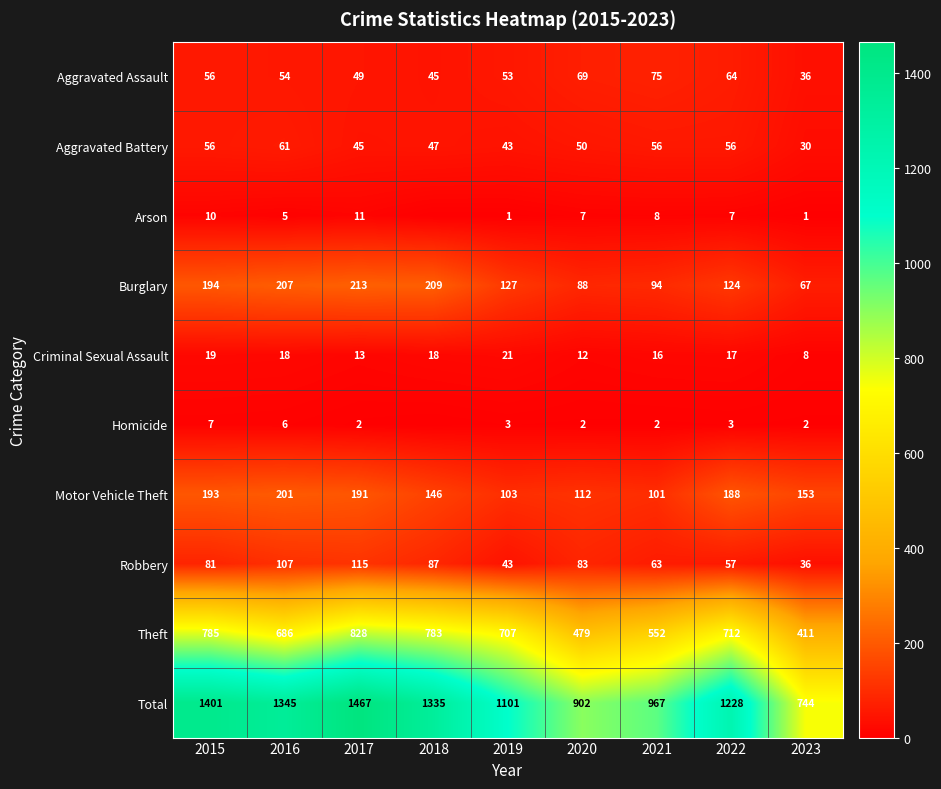

What is the difference between the Theft values at 2017 and 2015?

43